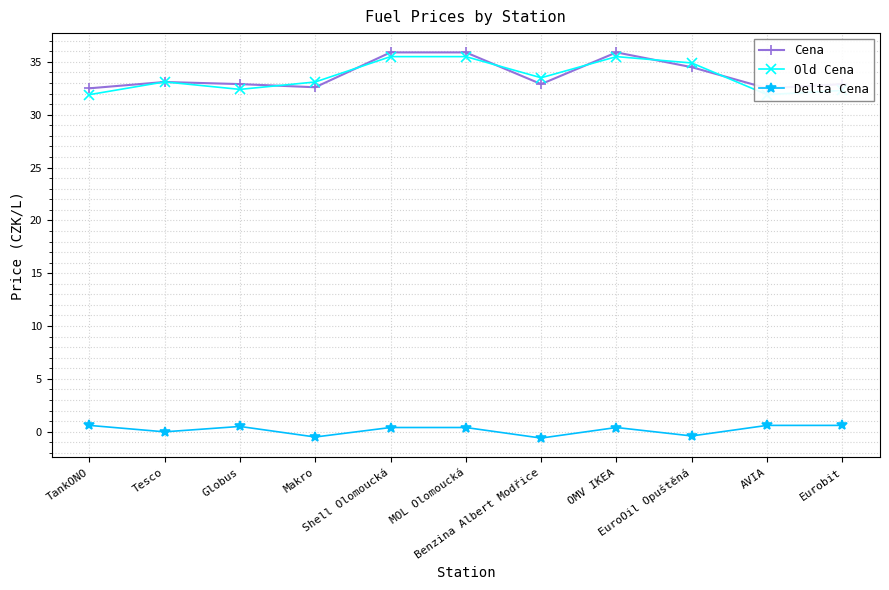

Count the Cena values in the range 32 to 35.

8